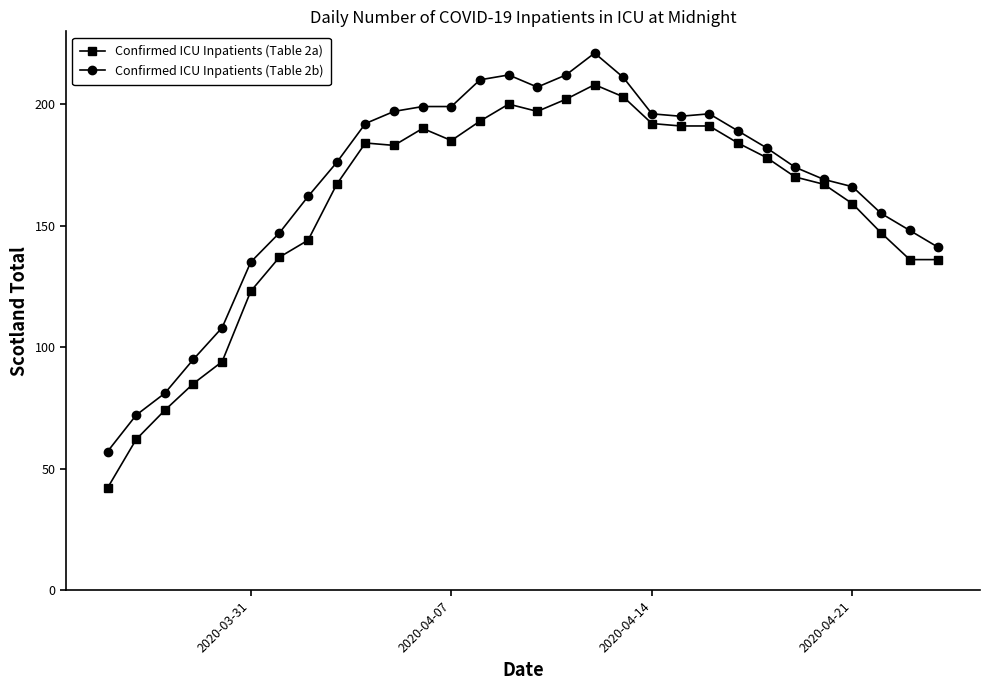

What is the smallest value displayed?

42